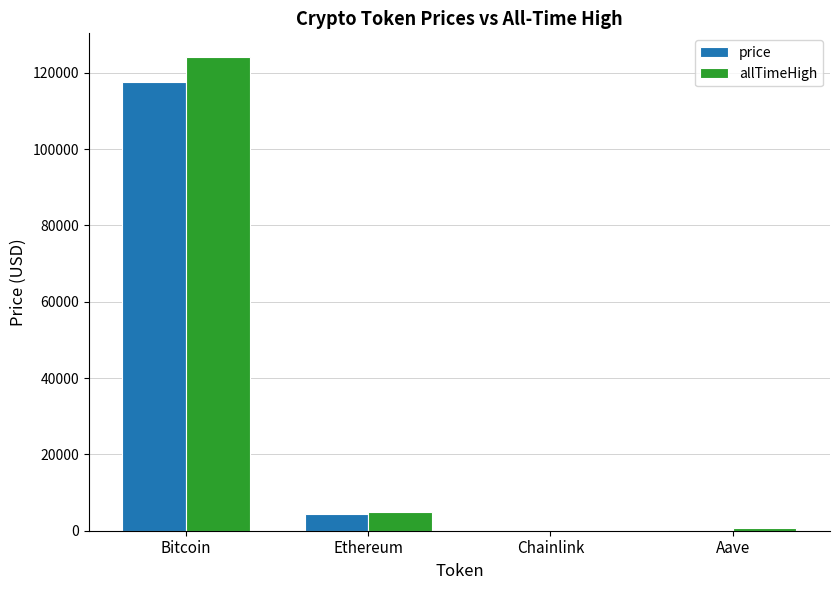

What is the greatest value displayed?

124128.0